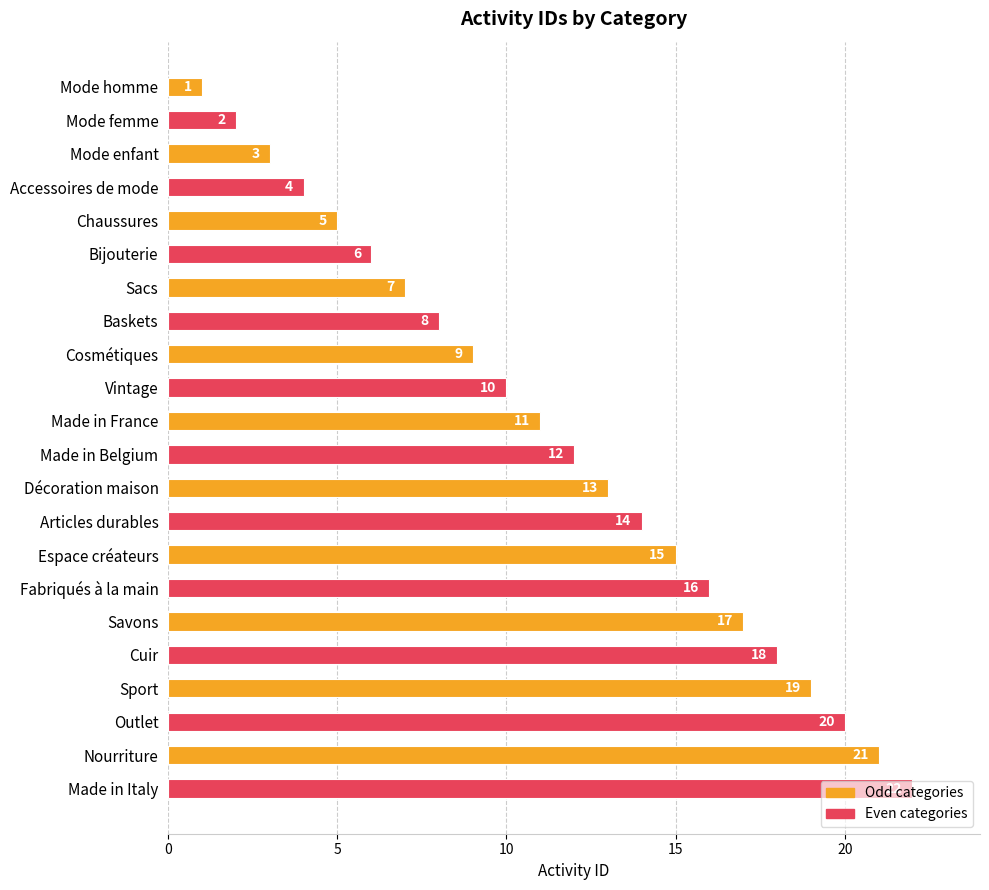

What is the smallest value displayed?

1